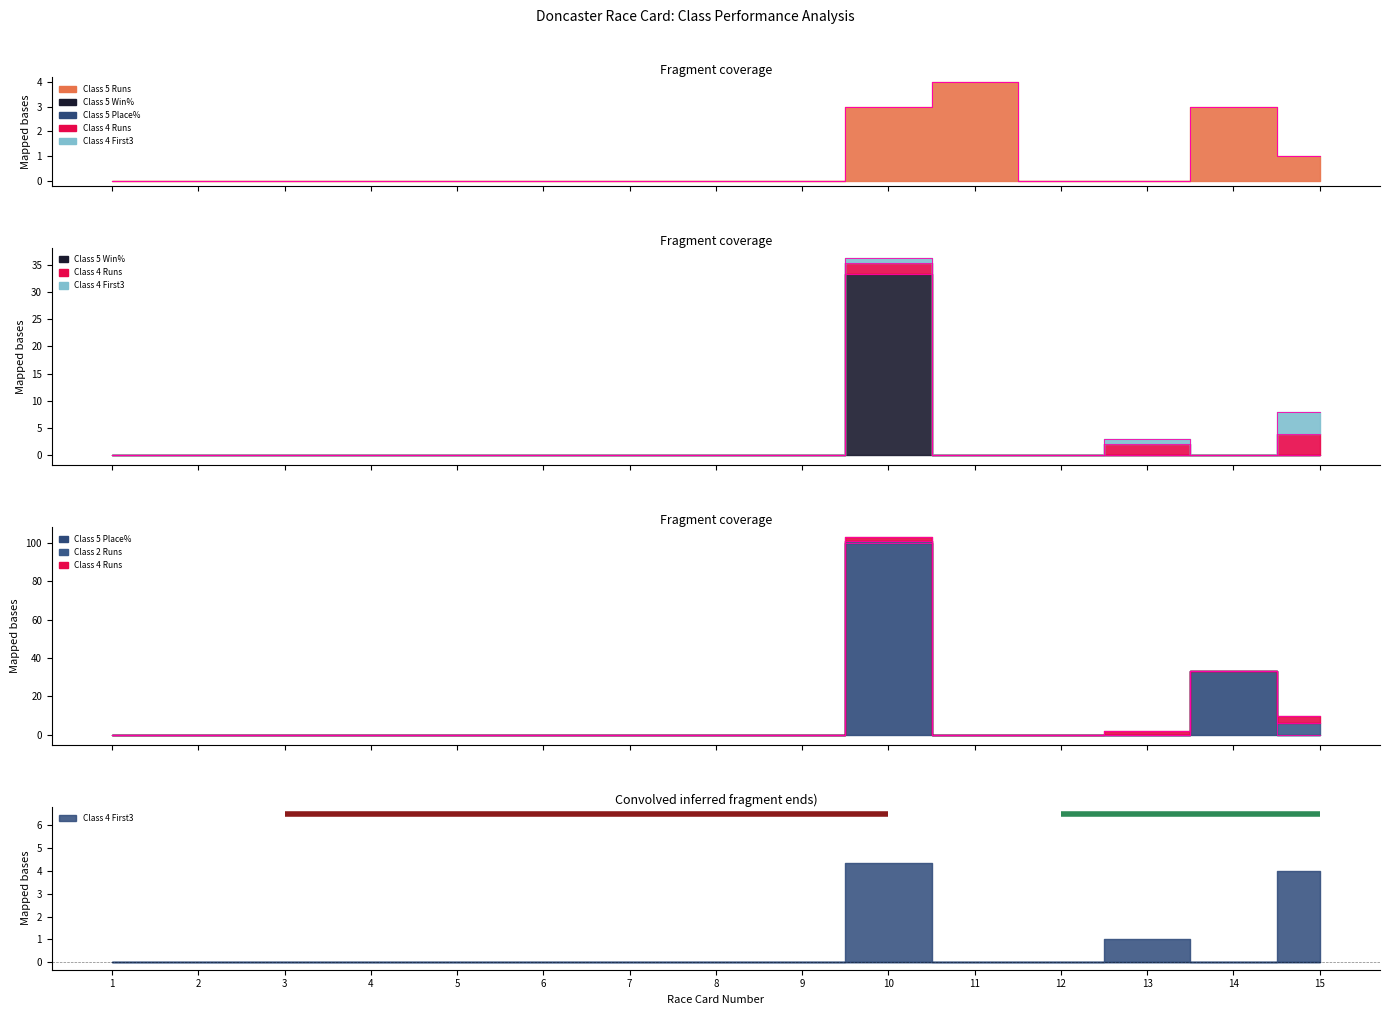

What is the difference between the second highest and second lowest values in the Class 5 Runs series?

3.0